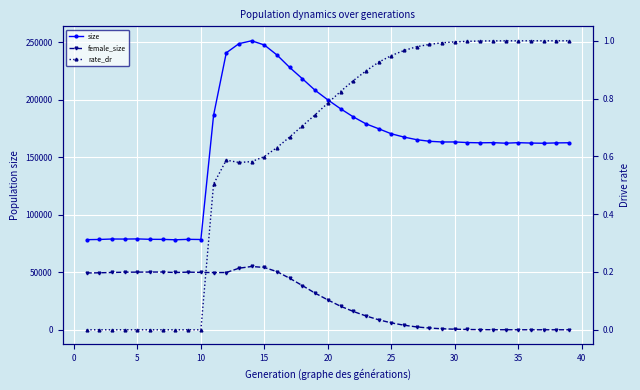

What are all the series names shown in the legend?

size, female_size, rate_dr